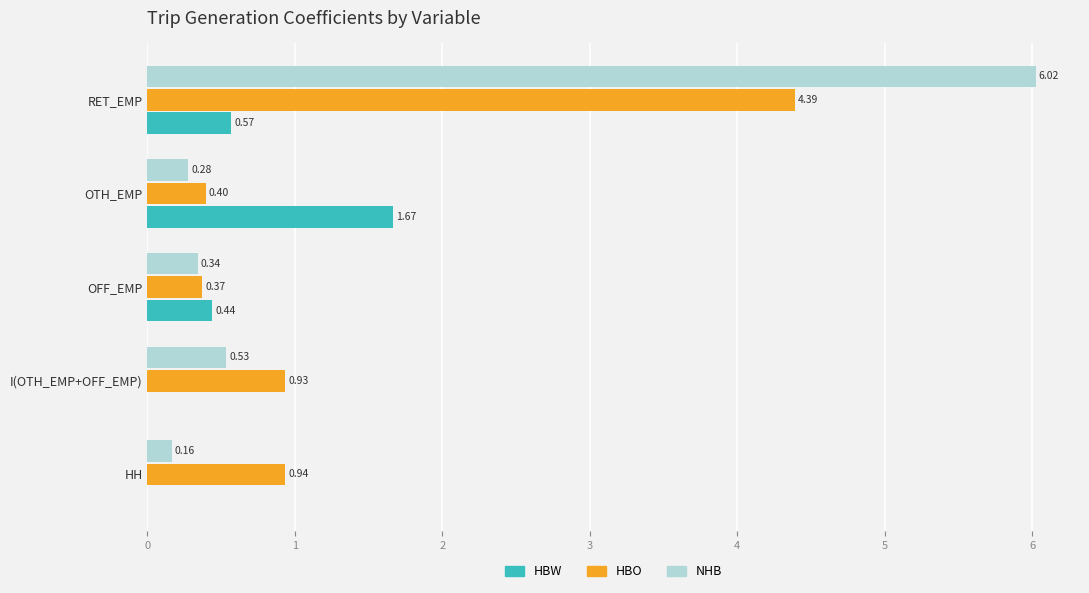

Which series has the largest total across all categories?

NHB